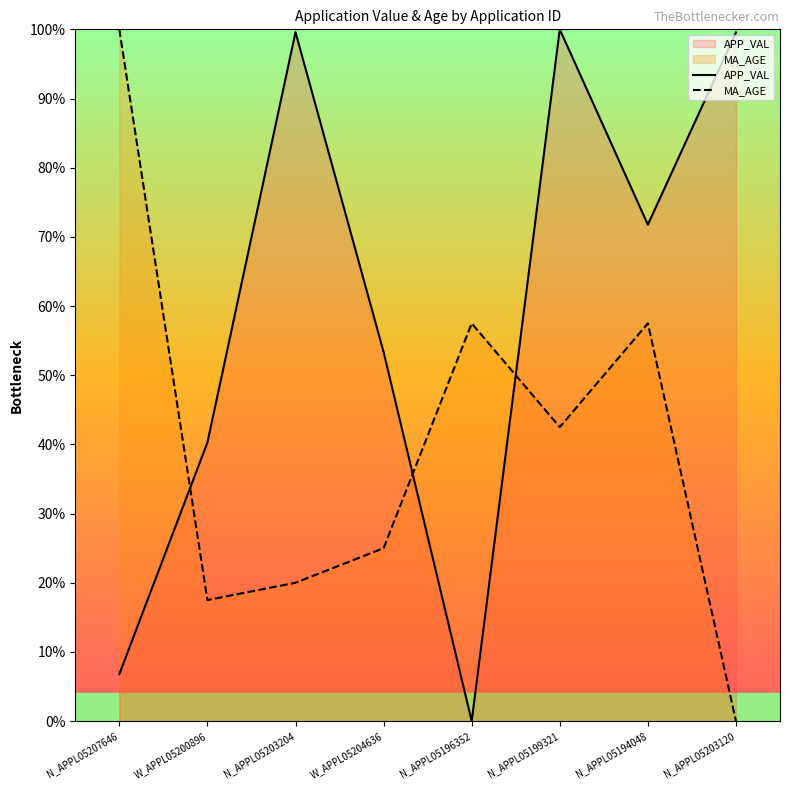

At how many categories does at least one series exceed 30?

8